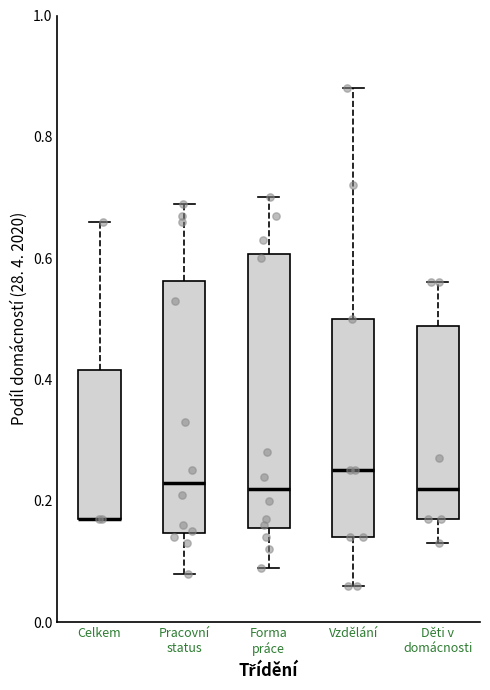

Reading left to right, read every box against the y-axis: the position of its median line, the range the box covers, and the ends of its whiskers. The values are not printed on the chart, so give them approximately, as read against the axis.

Celkem: median 0.18 (drawn on the box's lower edge), box 0.18 to 0.42, whiskers 0.18 to 0.66
Pracovní status: median 0.24, box 0.14 to 0.56, whiskers 0.08 to 0.70
Forma práce: median 0.22, box 0.16 to 0.60, whiskers 0.10 to 0.70
Vzdělání: median 0.26, box 0.14 to 0.50, whiskers 0.06 to 0.88
Děti v domácnosti: median 0.22, box 0.18 to 0.48, whiskers 0.14 to 0.56